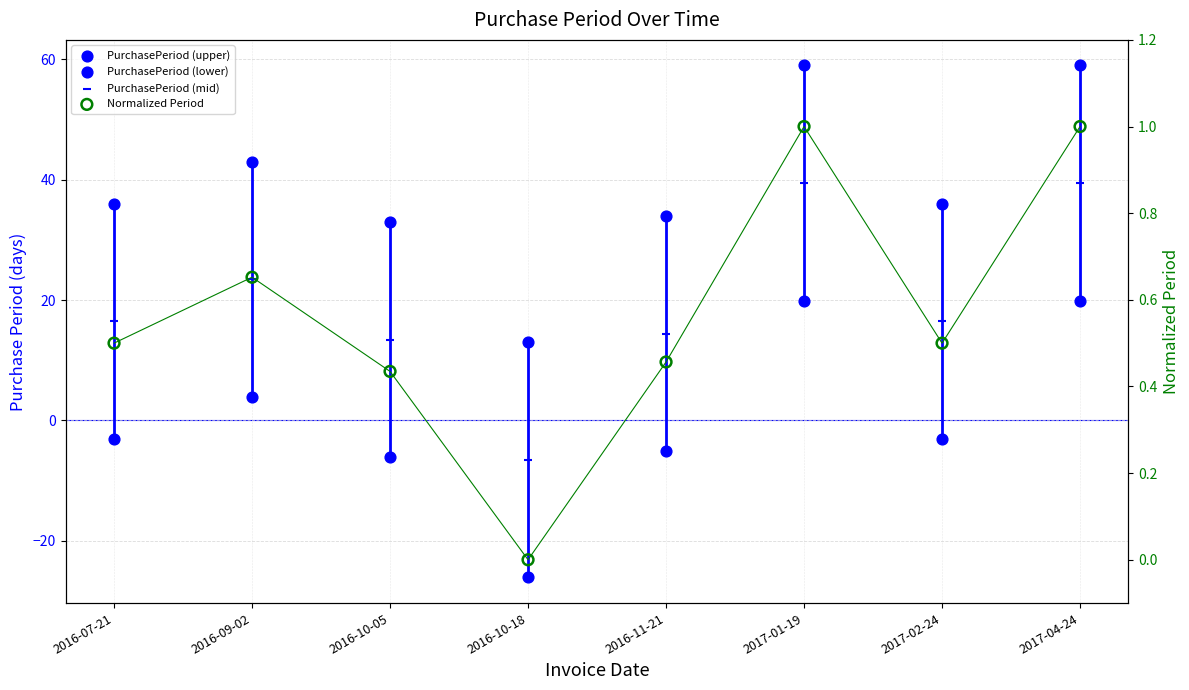

At which category is the sum across all series the highest?

2017-01-19